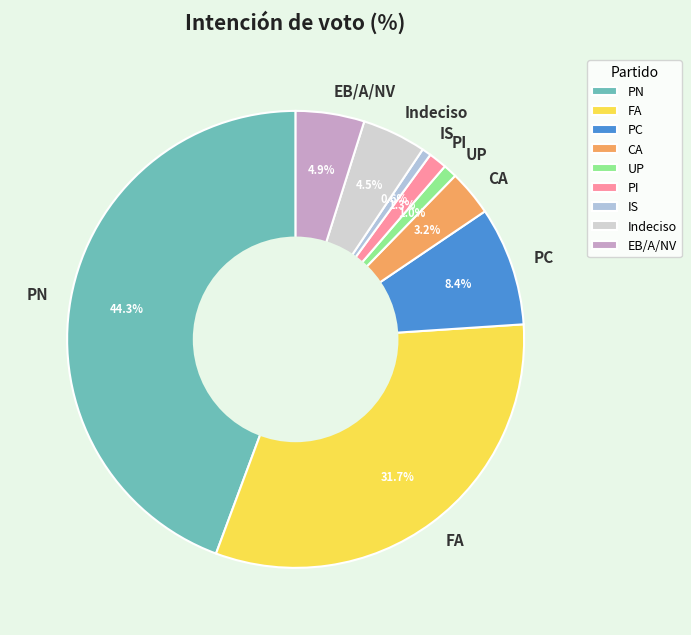

Combined, do PC and Indeciso account for over 50%?

No